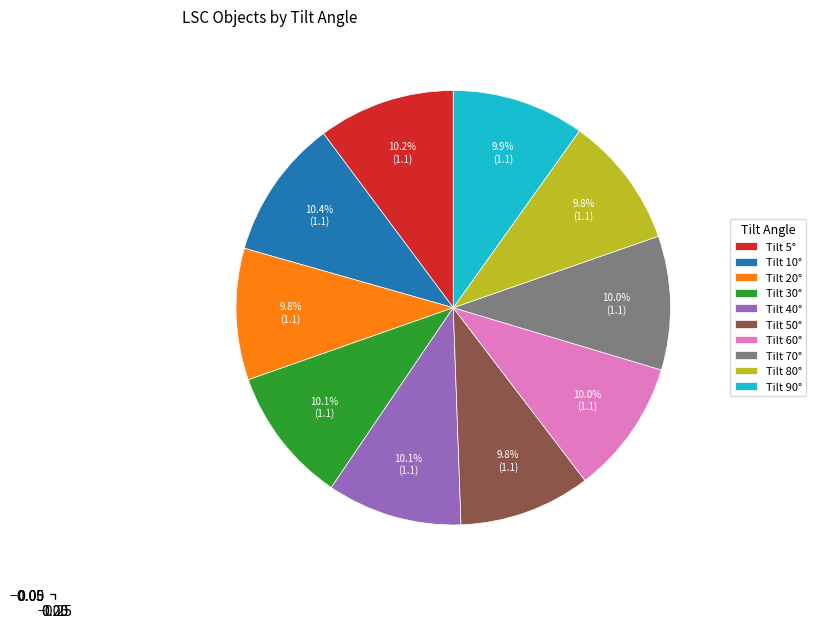

Approximately how many times larger is the value at Tilt 5° compared to Tilt 60°?

1.0